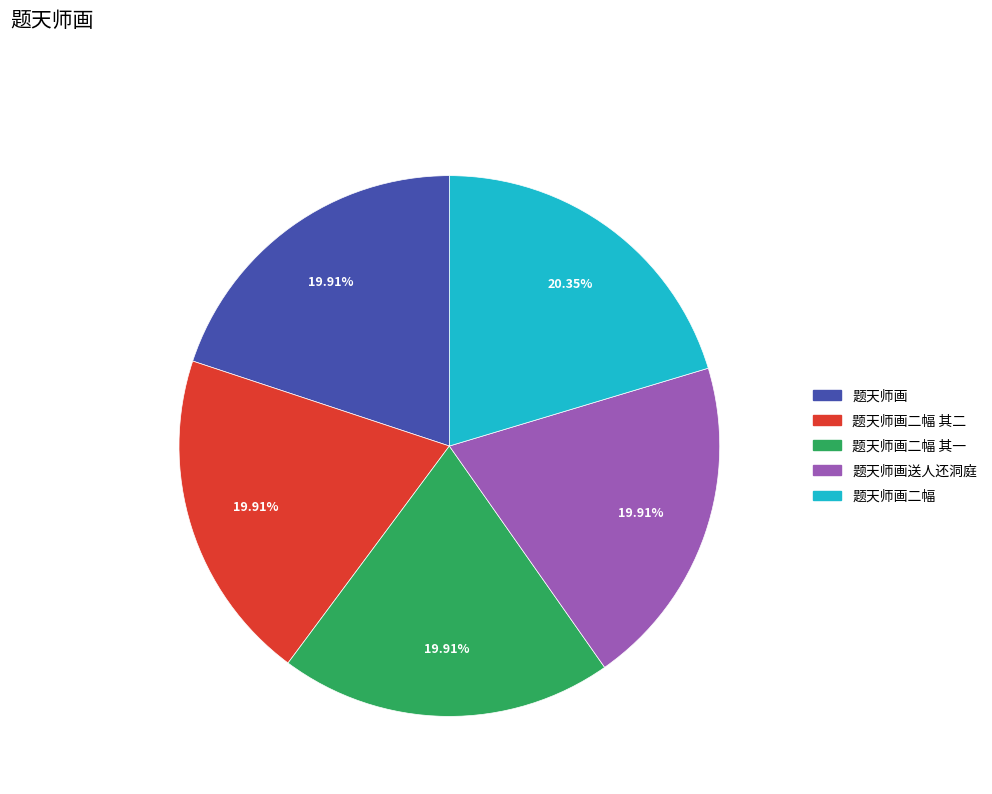

Does any single category account for the majority?

No